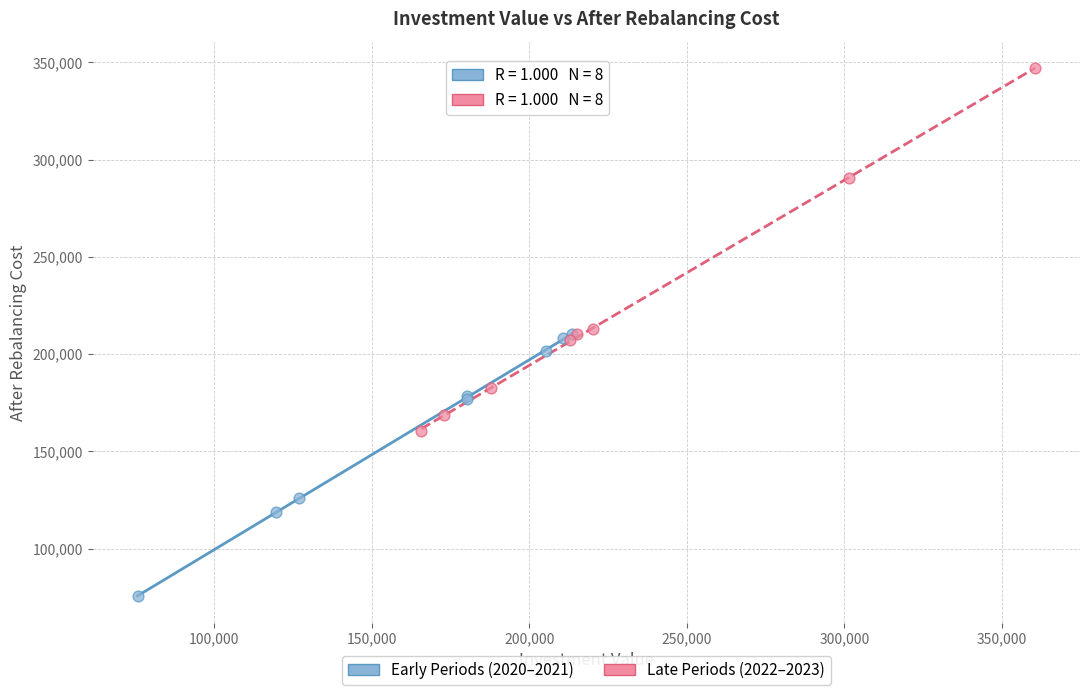

Which series reaches the maximum Y coordinate?

Late Periods (2022–2023)